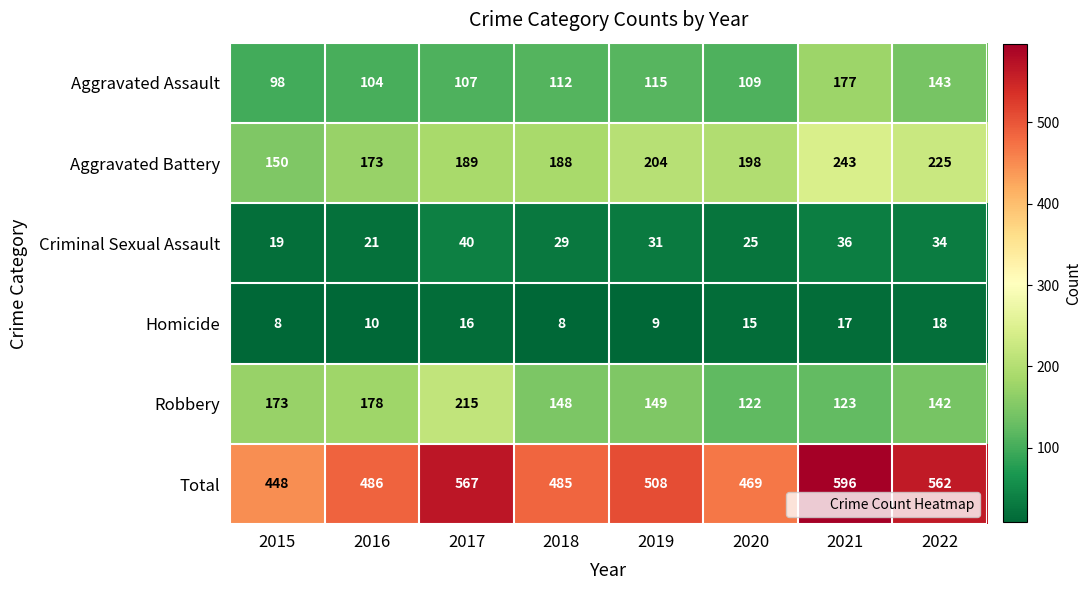

Is it true that Aggravated Assault equals 104 at 2016?

True